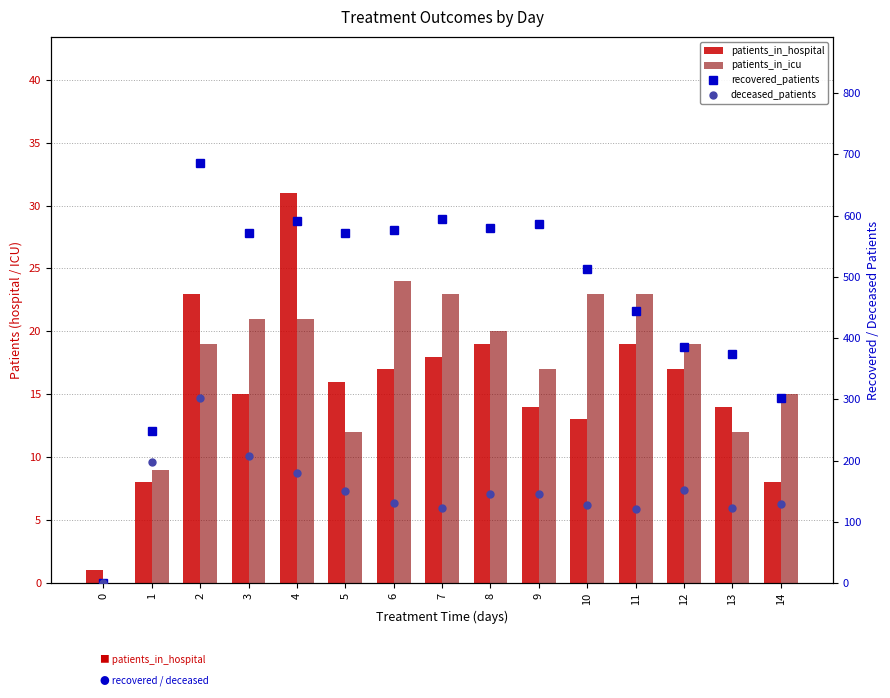

How many groups of bars are there?

15